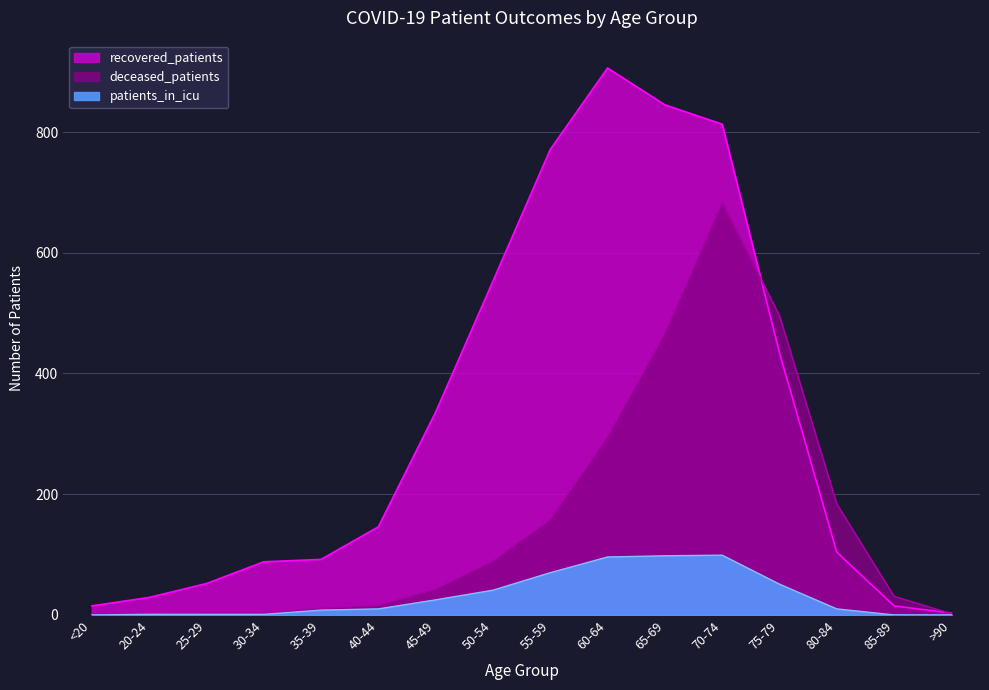

Which label corresponds to the largest value in the chart?

60-64